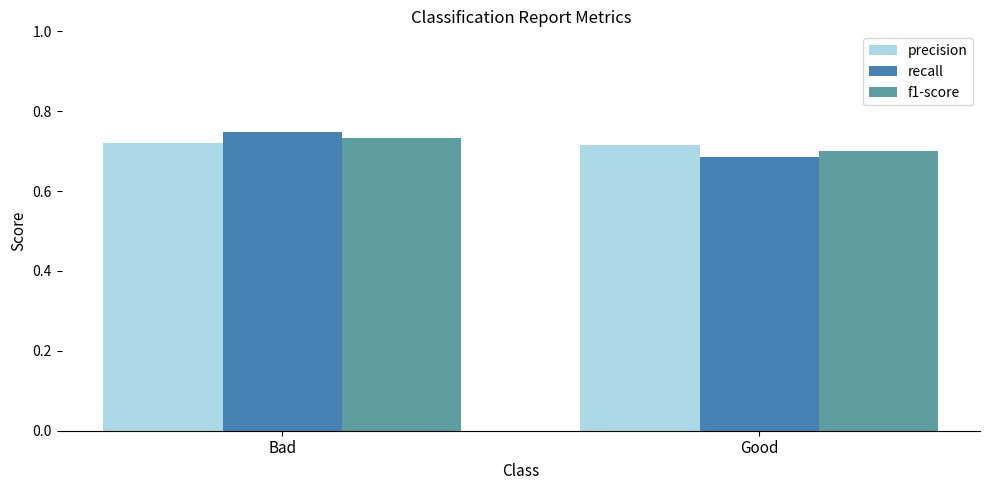

True or false: f1-score has a value of 1.3 at Bad.

False